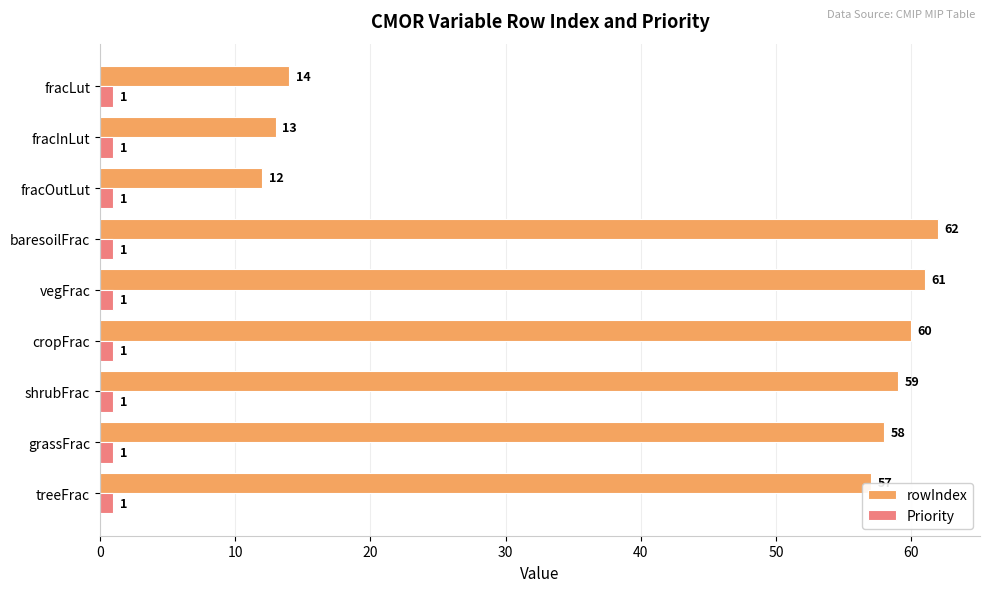

At which label does rowIndex reach its peak?

baresoilFrac